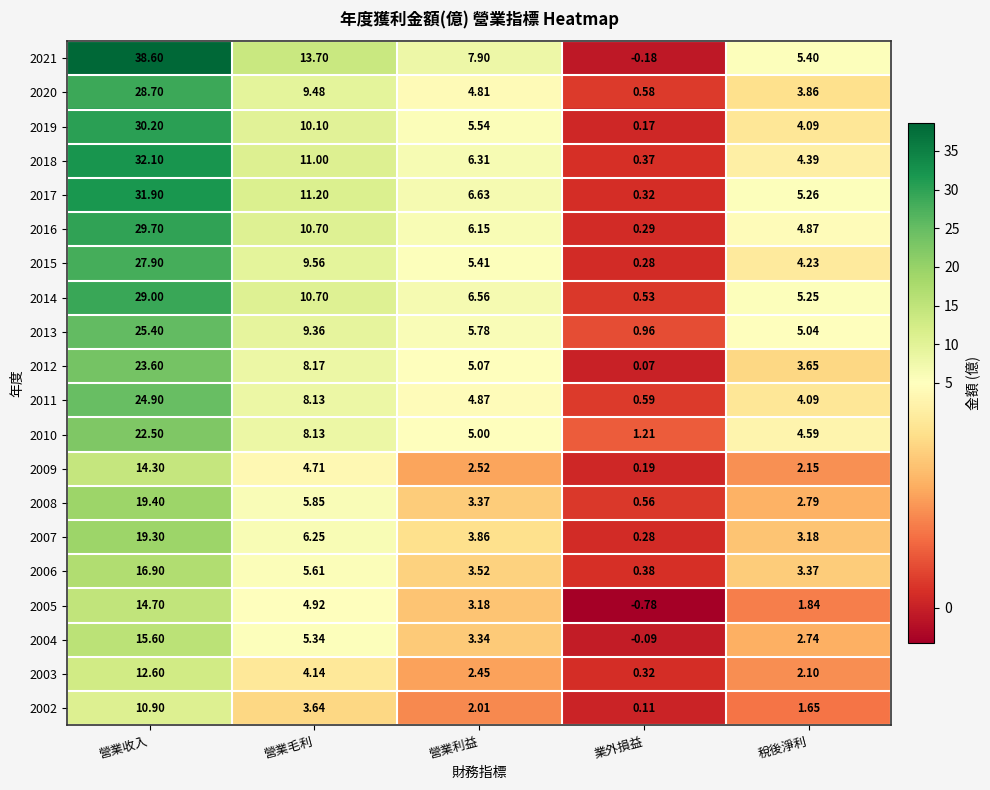

What is the difference between the highest and lowest values at 營業毛利?

10.1